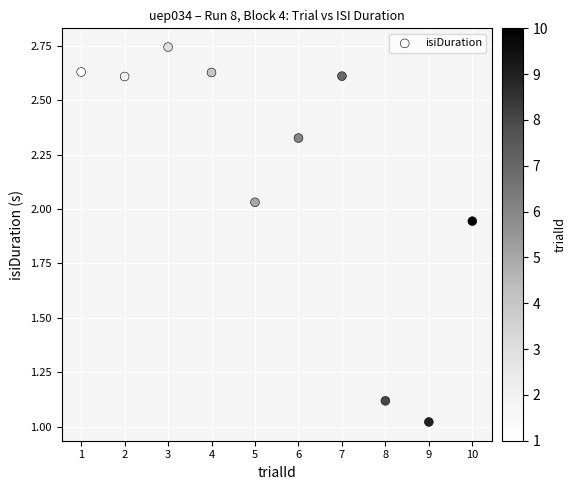

What is the average X value?

5.5